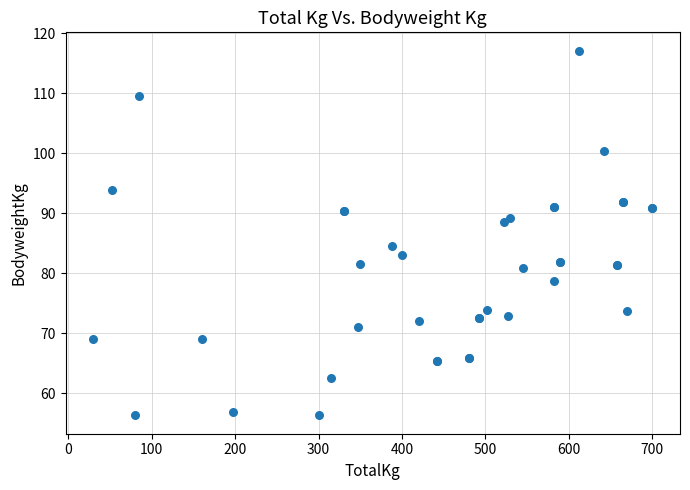

What Y value in the scatter plot is closest to 86?

84.5